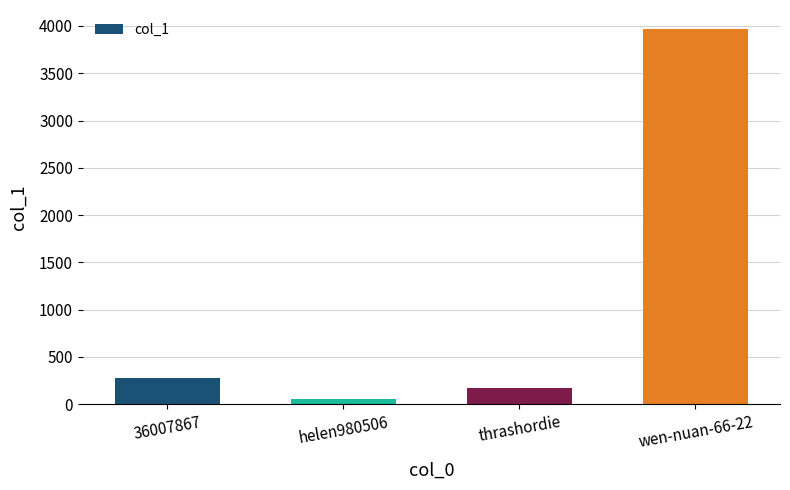

Is it true that the value at wen-nuan-66-22 is 3970?

True